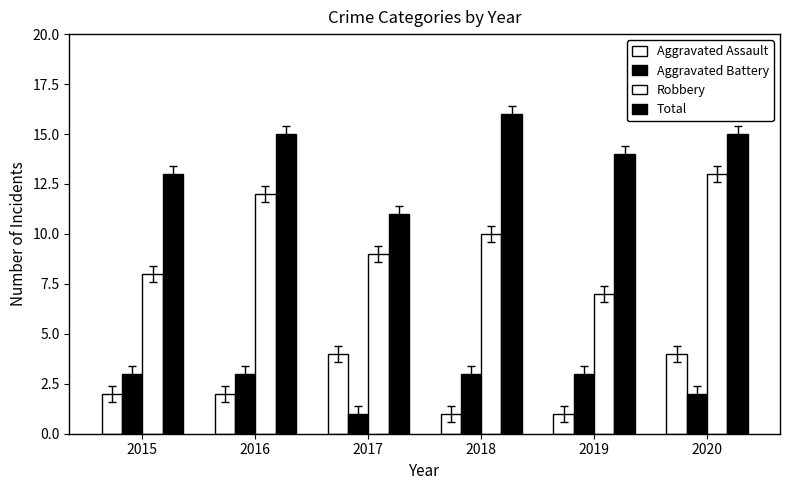

What is the average value of the Aggravated Assault series?

2